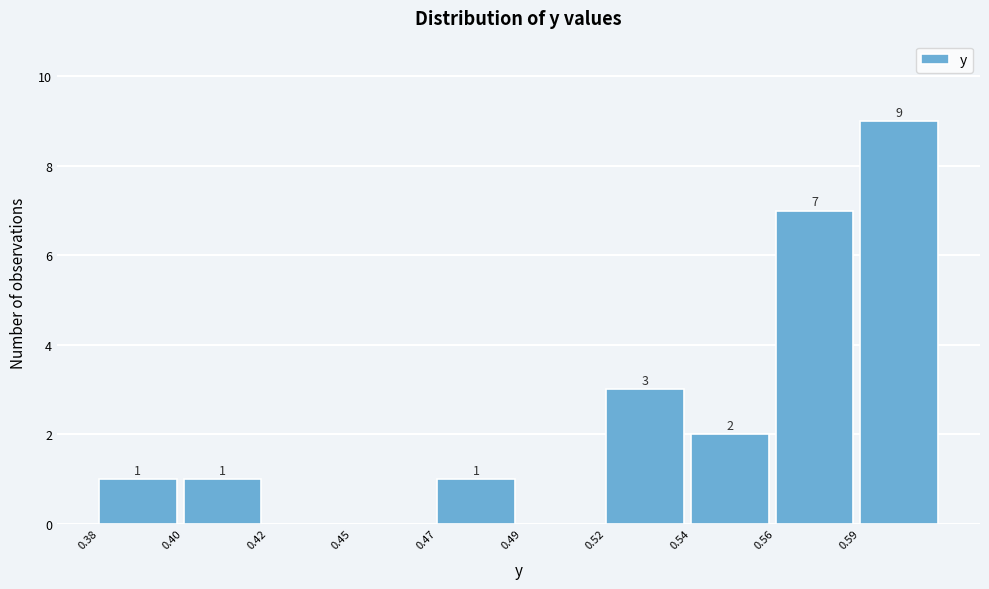

Reading left to right, extract all data points from this chart.

0.38=1	0.40=1	0.42=0	0.45=0	0.47=1	0.49=0	0.52=3	0.54=2	0.56=7	0.59=9